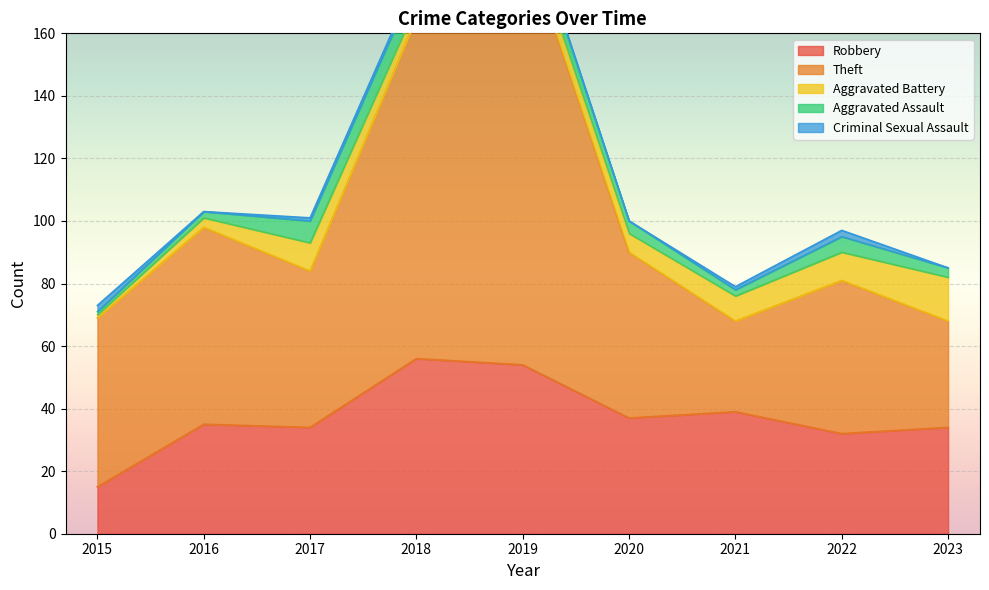

Which series has the widest spread of values?

Theft